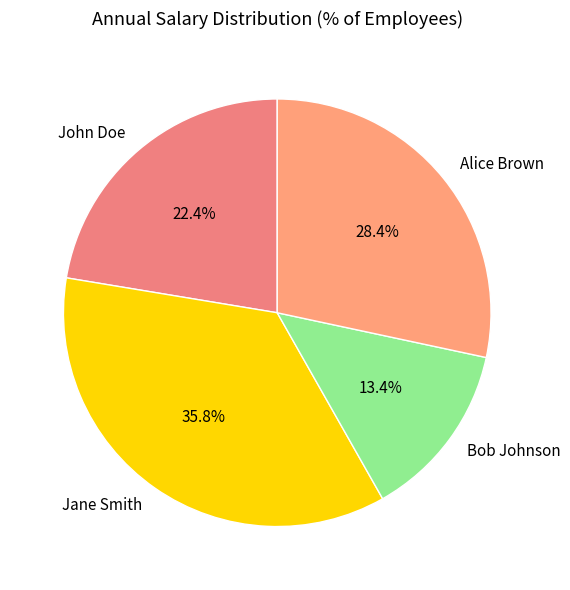

What is the smallest slice in the pie chart?

Bob Johnson